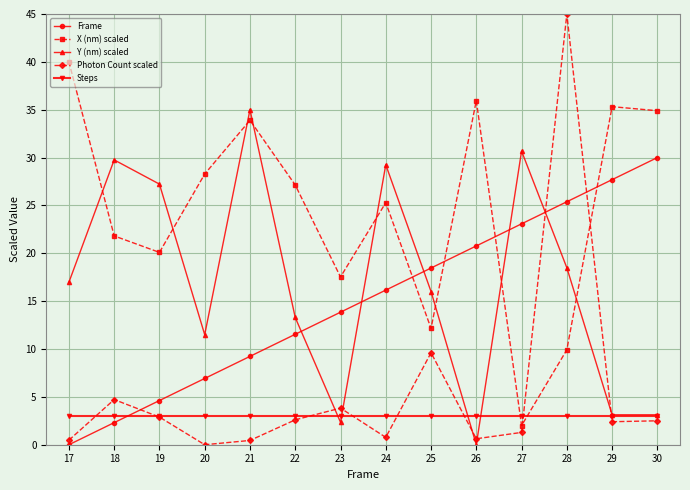

What is the value of the Frame point at the 9th from the left?

18.5